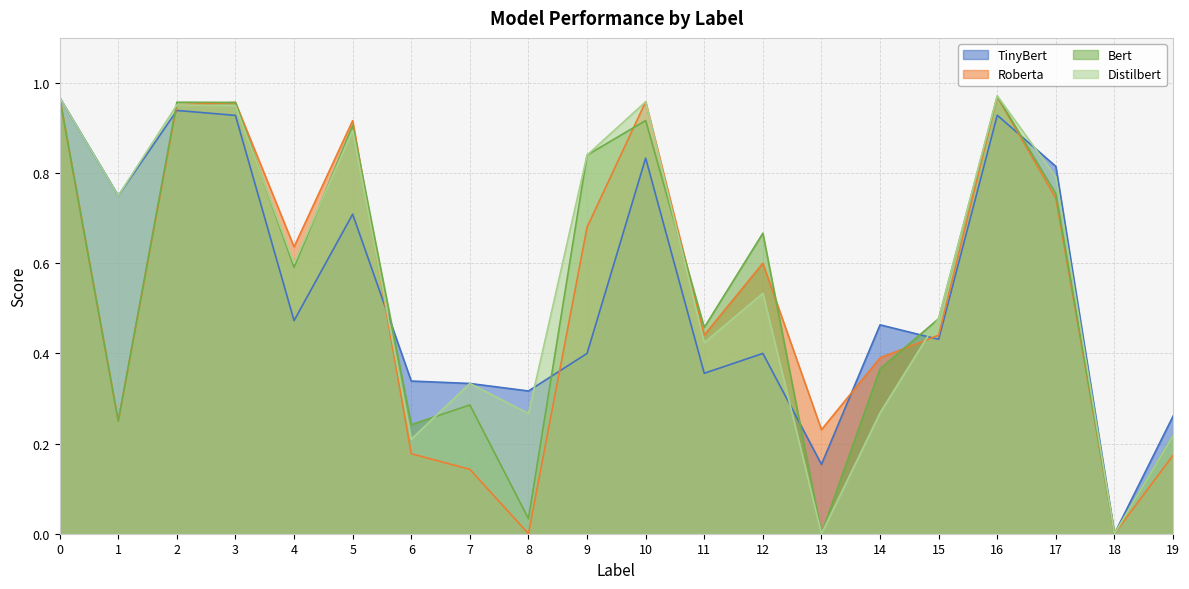

How many times do Distilbert and Bert cross each other?

5